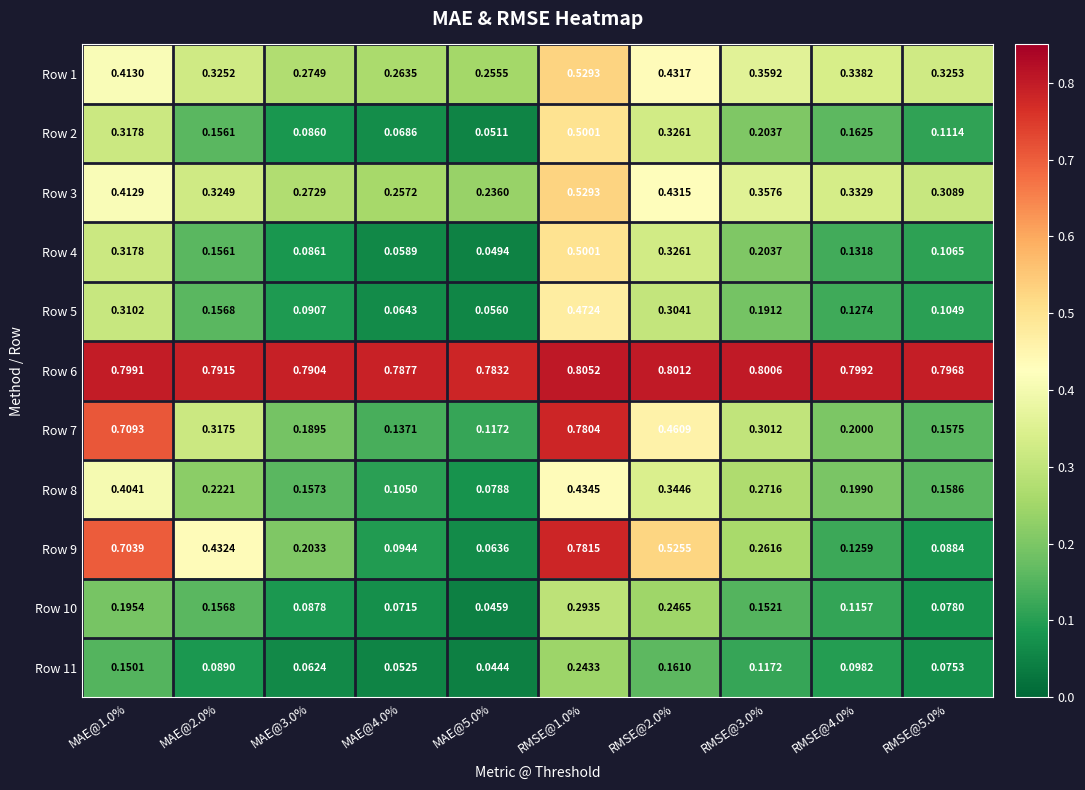

Is the value of Row 11 at RMSE@3.0% greater than the value of Row 6 at RMSE@4.0%?

No